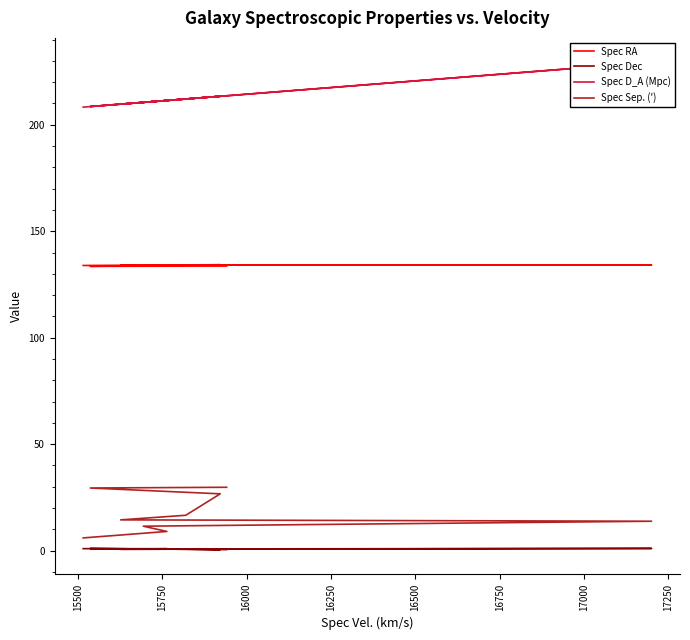

Is the value of Spec RA at 15500 greater than the value of Spec D_A (Mpc) at 16000?

No